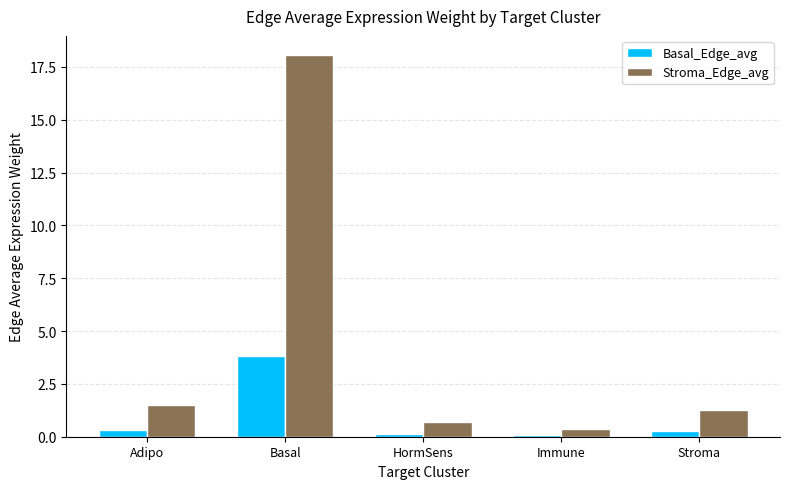

At how many categories does at least one series exceed 2?

1